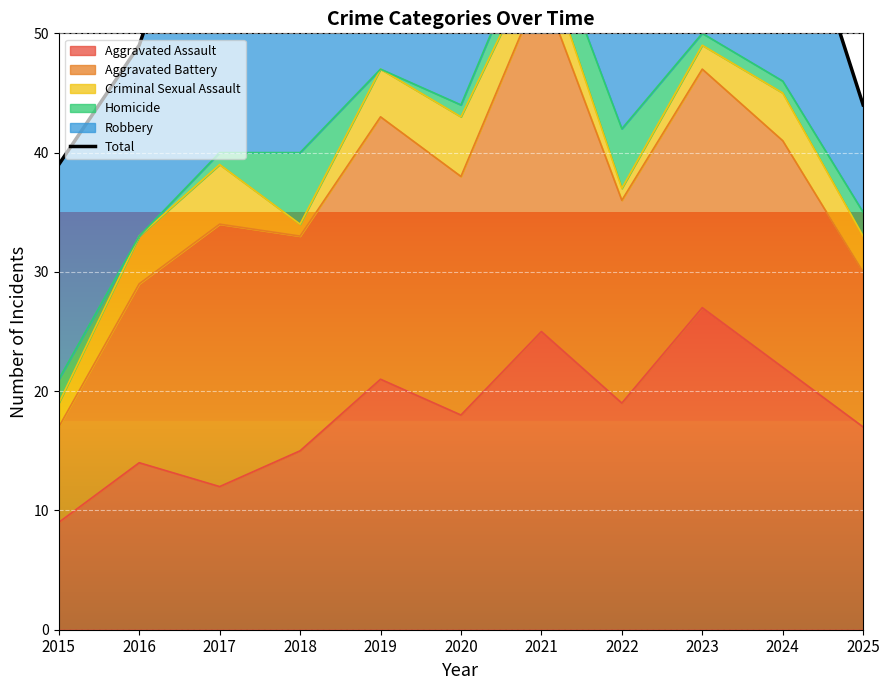

Which category has the lowest value in the Aggravated Assault series?

2015